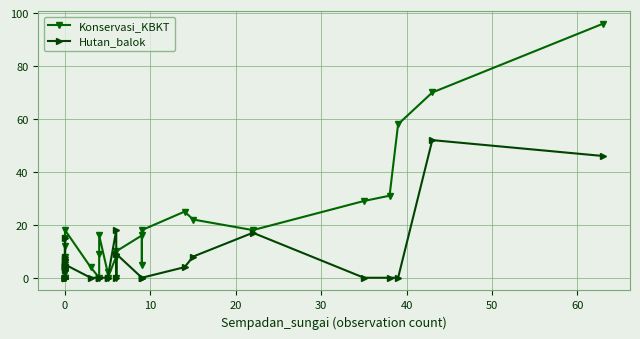

Which series changed the most between 15 and 35?

Konservasi_KBKT